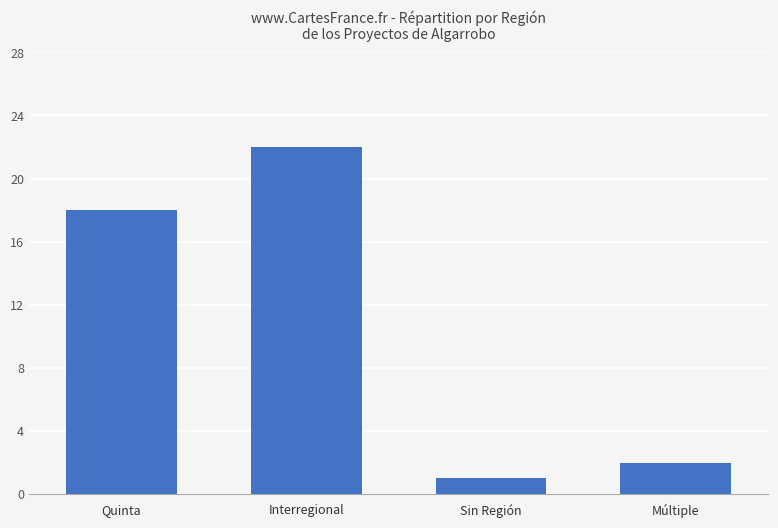

What is the minimum value shown in the chart?

1